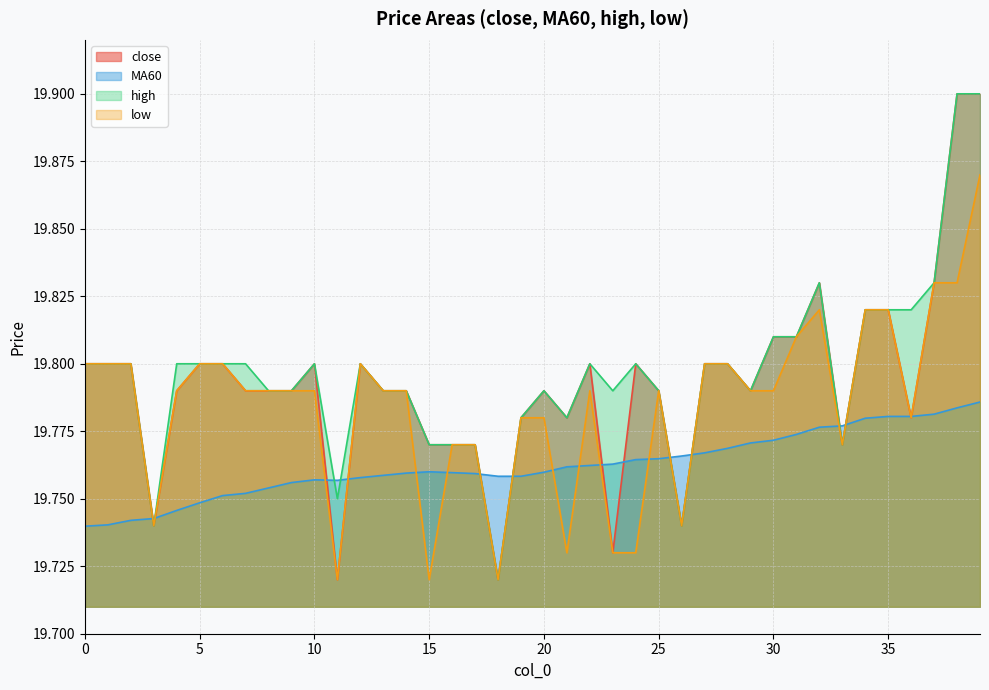

At which category is the sum across all series the highest?

39